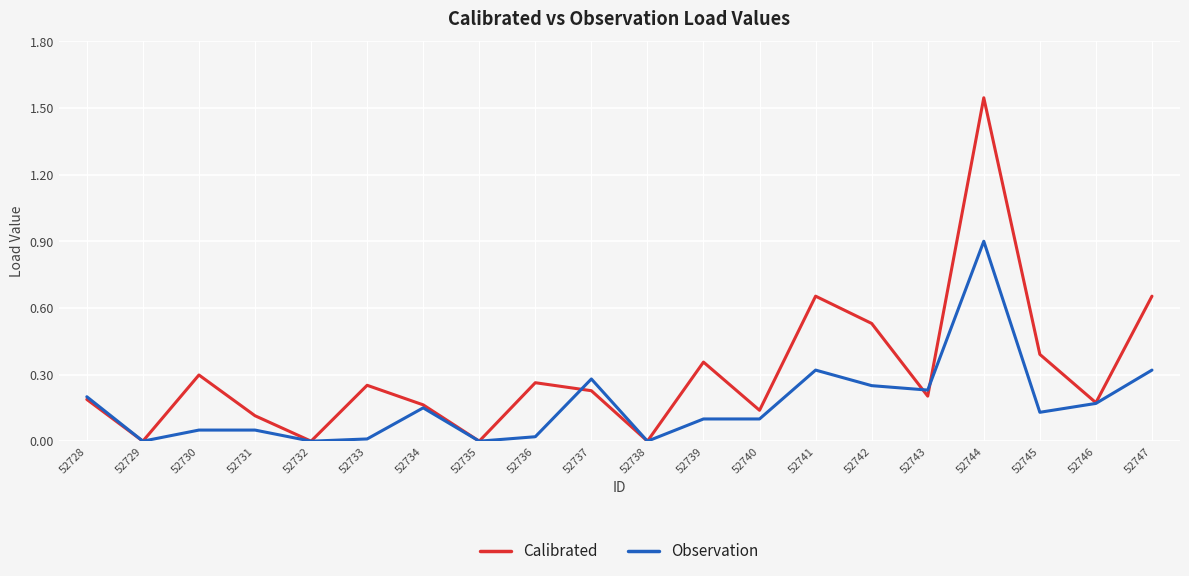

Which series changed the most between 52736 and 52739?

Calibrated